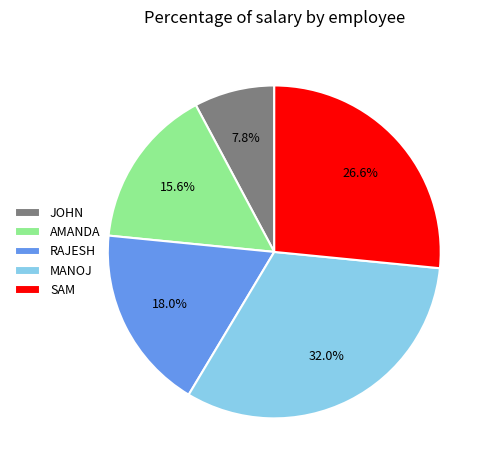

Between AMANDA and MANOJ, which is larger?

MANOJ